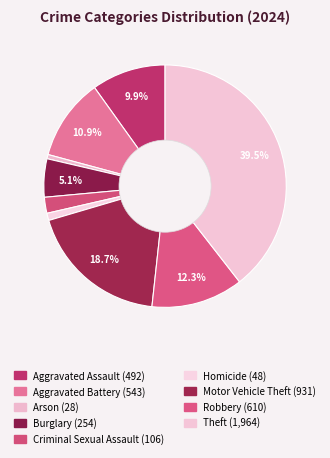

Which category has the biggest portion of the pie?

Theft